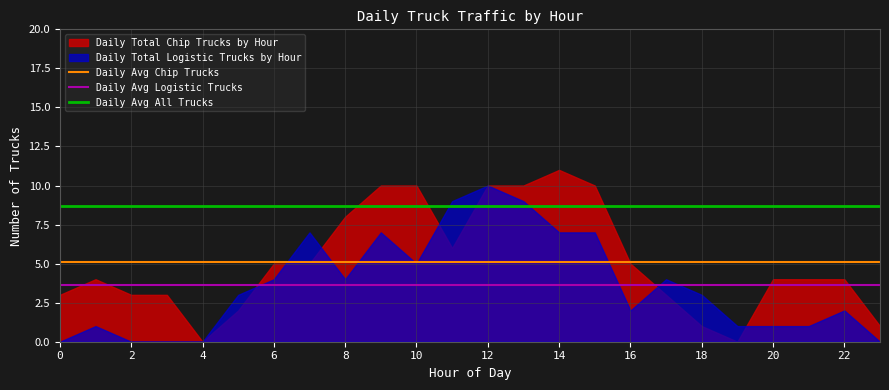

True or false: Daily Avg Logistic Trucks and Daily Avg All Trucks cross at least once.

False